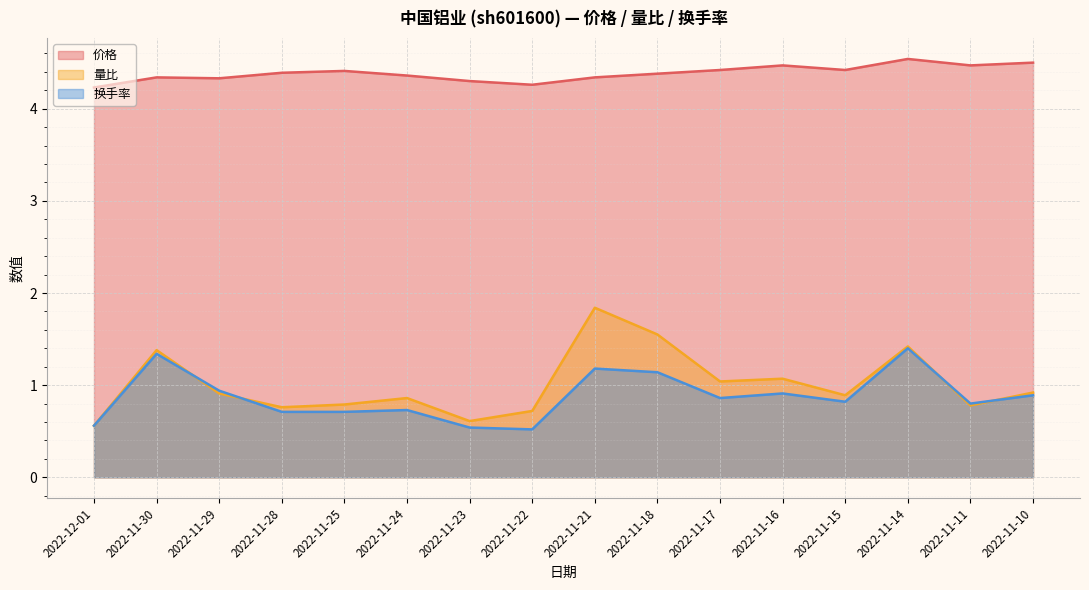

Between 2022-11-18 and 2022-11-24, which is larger?

2022-11-18